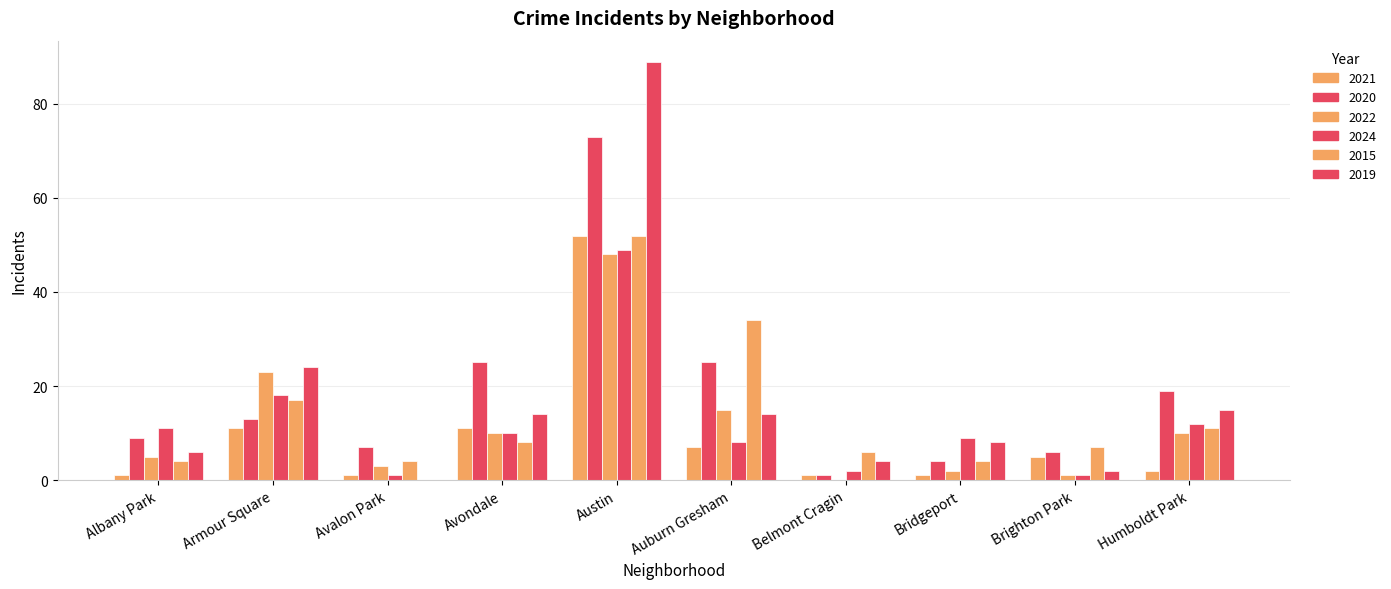

How many series are shown in this chart?

6